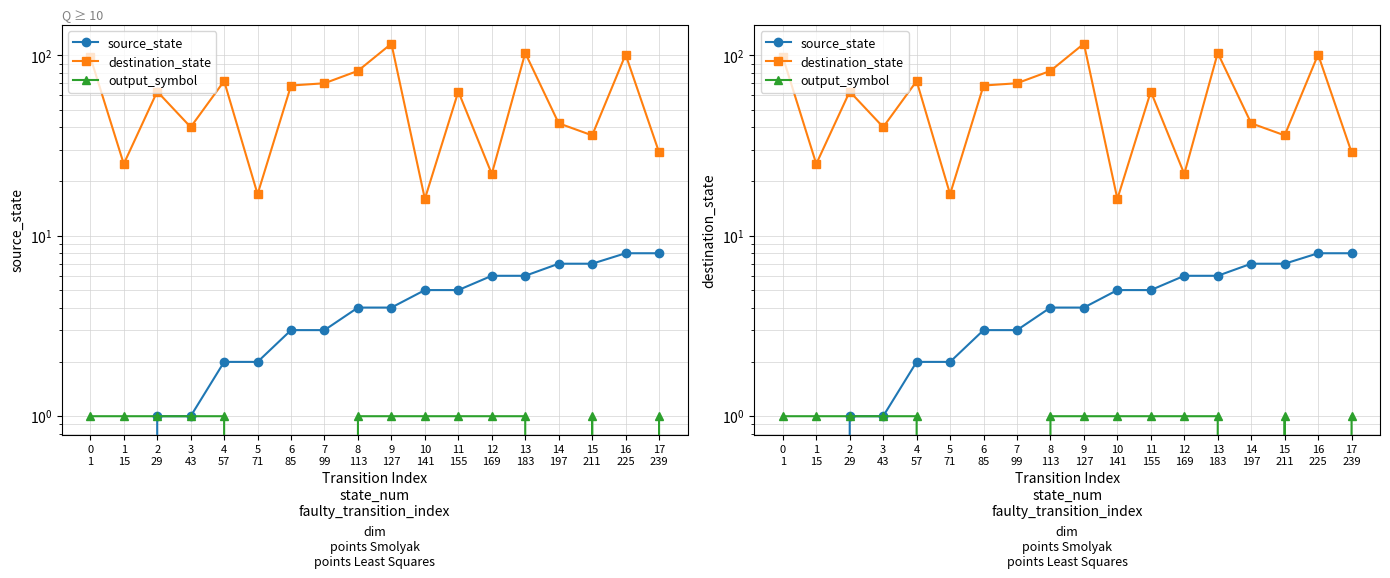

Is it true that output_symbol equals 1 at 4
57?

True